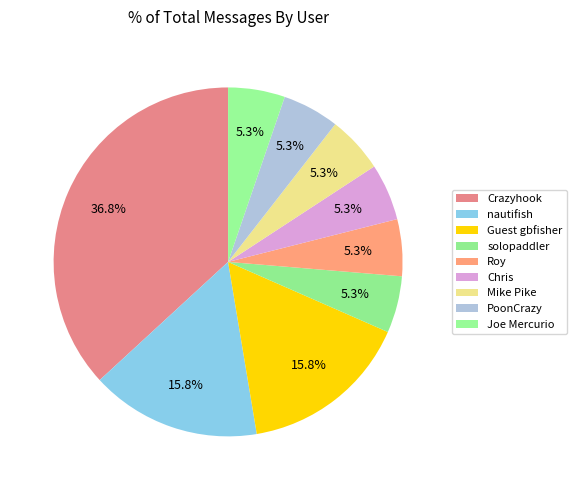

Which slice is the largest?

Crazyhook